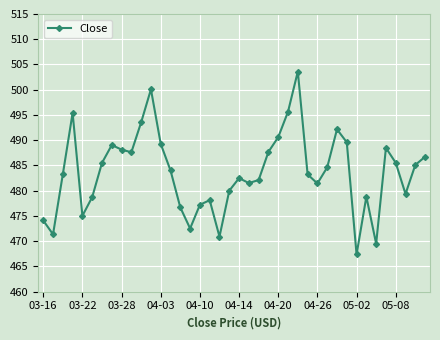

How many points are higher than both their immediate neighbors (excluding endpoints)?

9